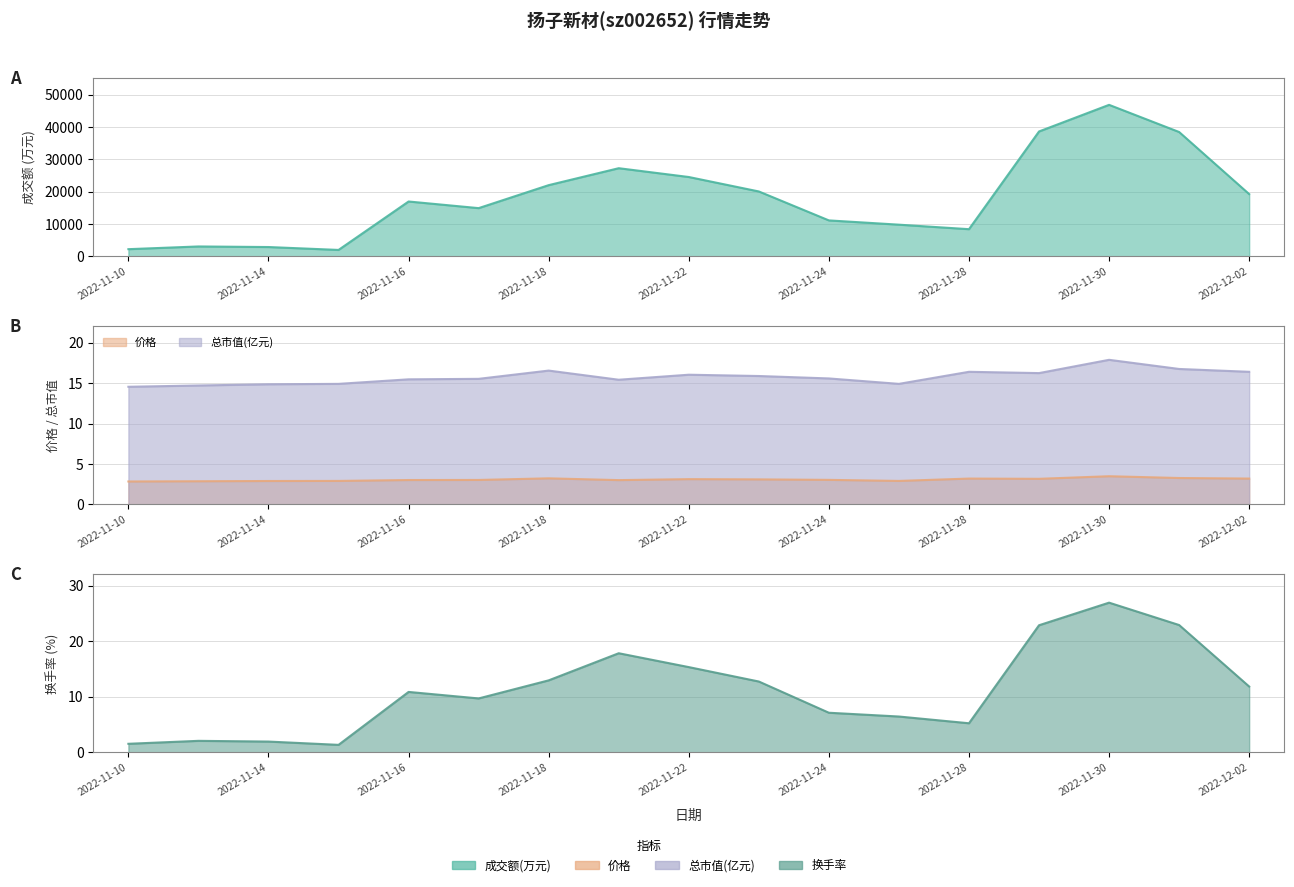

At 2022-11-18, list the series in order from smallest to largest.

价格, 换手率, 总市值(亿元), 成交额(万元)